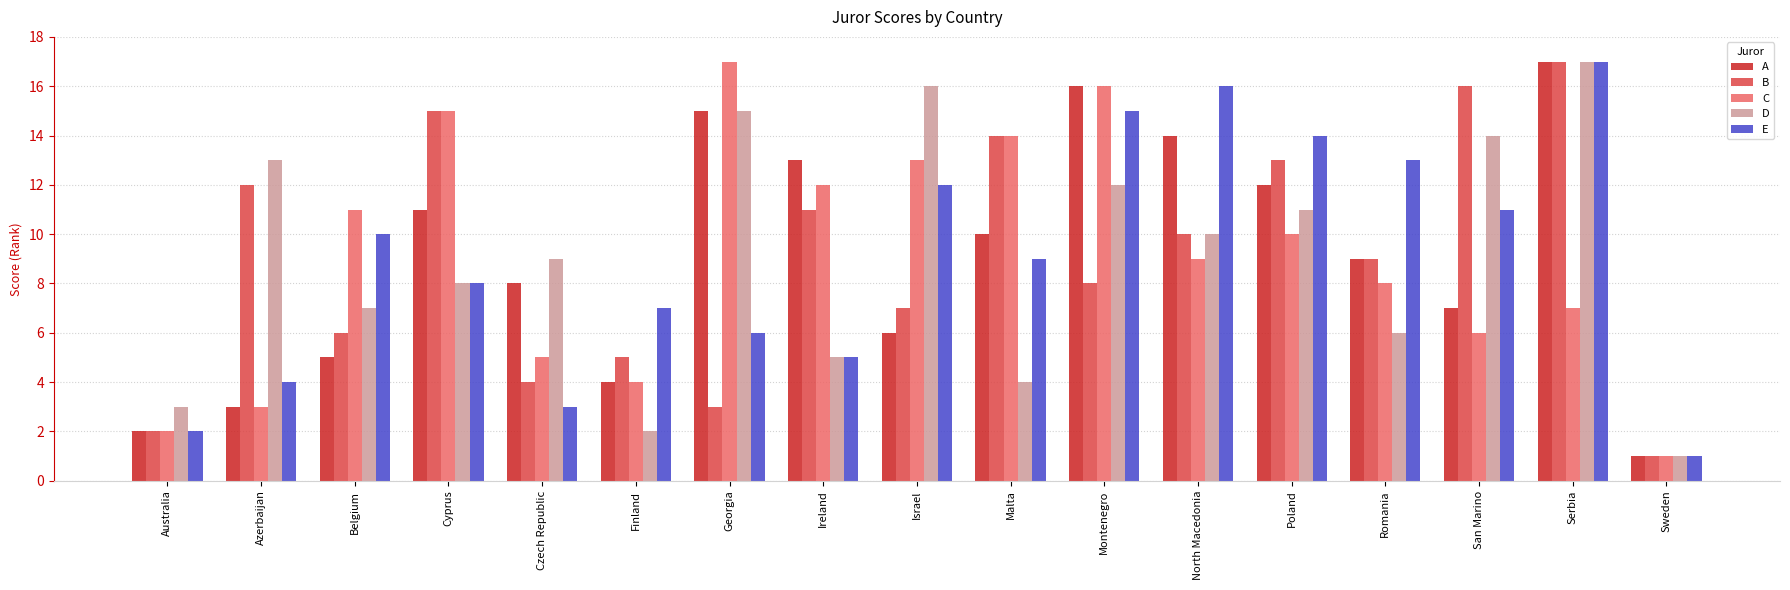

What is the label of the 7th bar from the right?

Montenegro